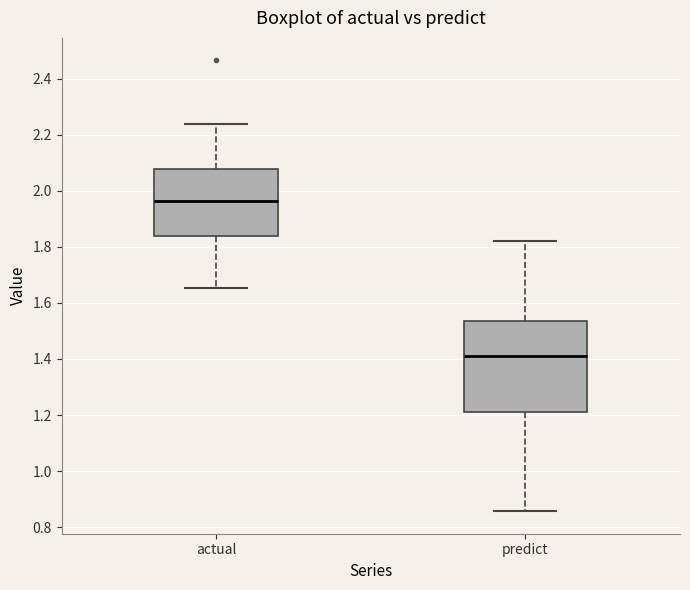

Which box is the tallest, from its lower edge to its upper edge?

predict